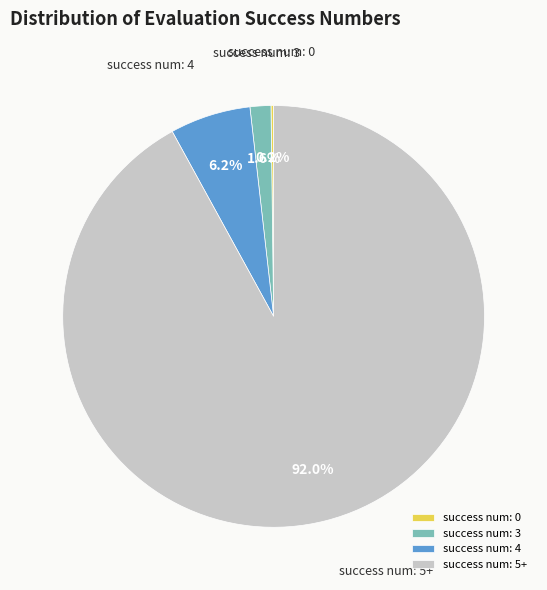

To the nearest percent, what is the combined percentage of success num: 5+ and success num: 4?

98%